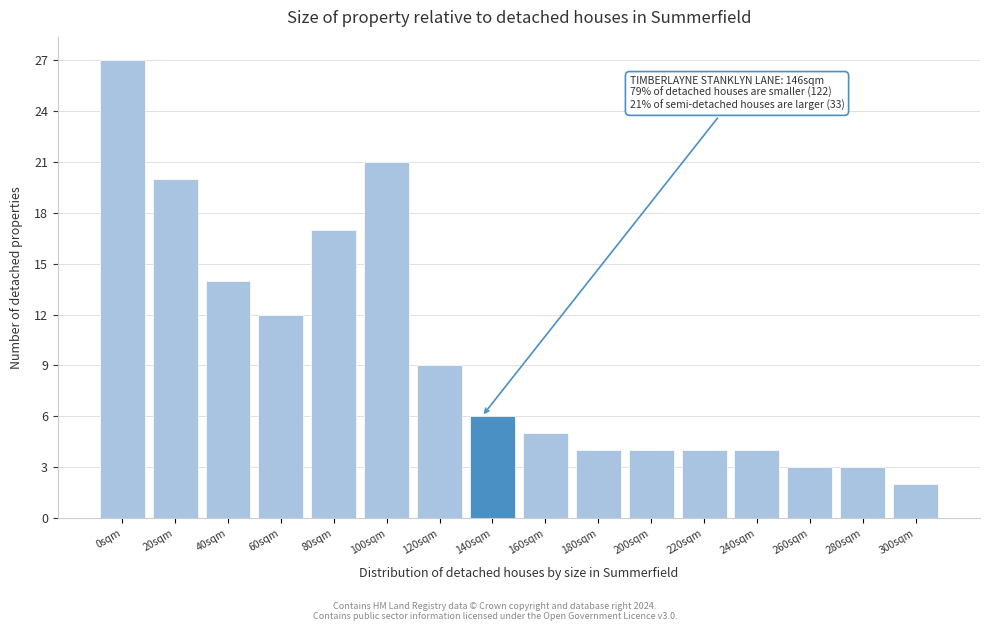

Reading left to right, extract all data points from this chart.

27	20	14	12	17	21	9	6	5	4	4	4	4	3	3	2